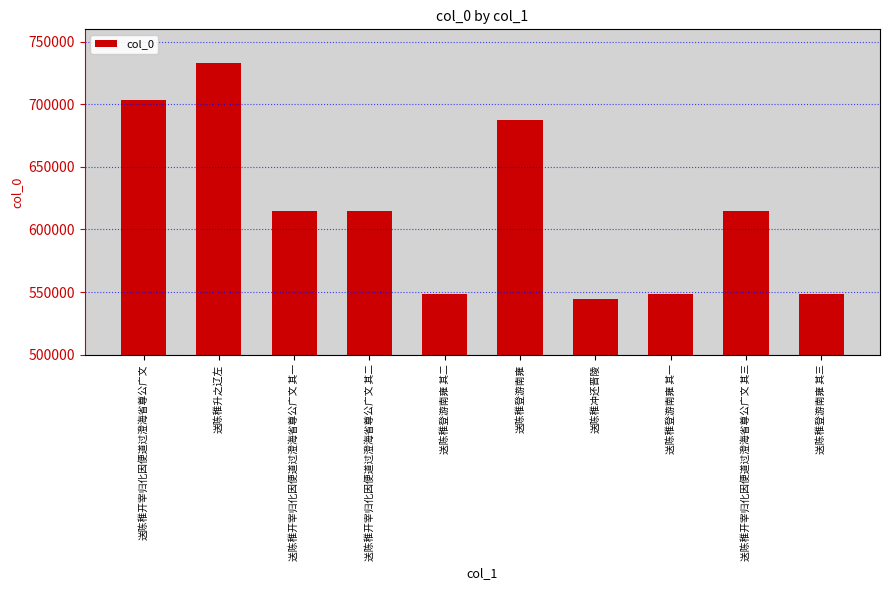

Are the bars grouped side by side (vs. stacked)?

No